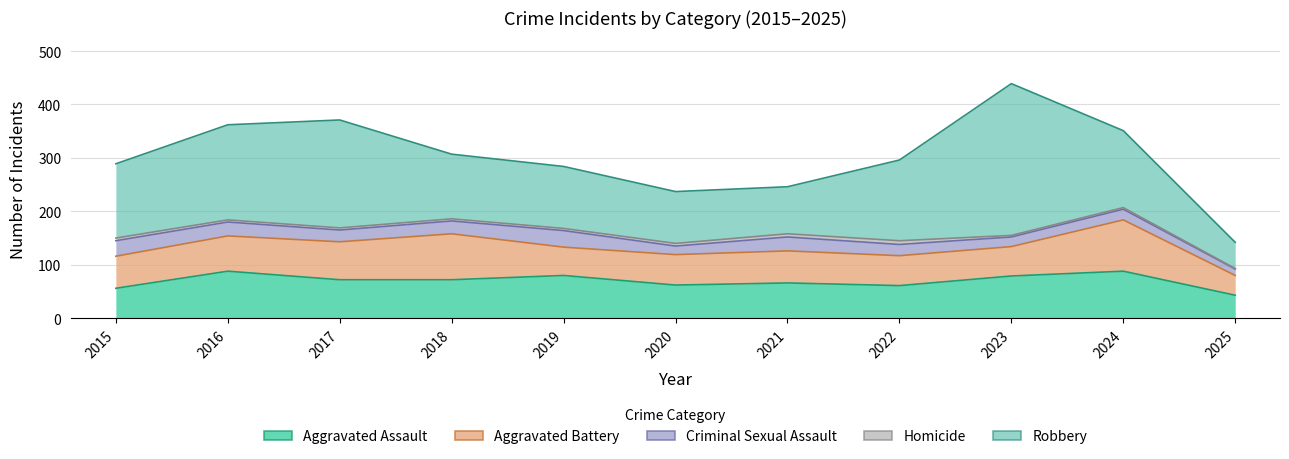

The value of Aggravated Assault at 2019 is 80. True or false?

True